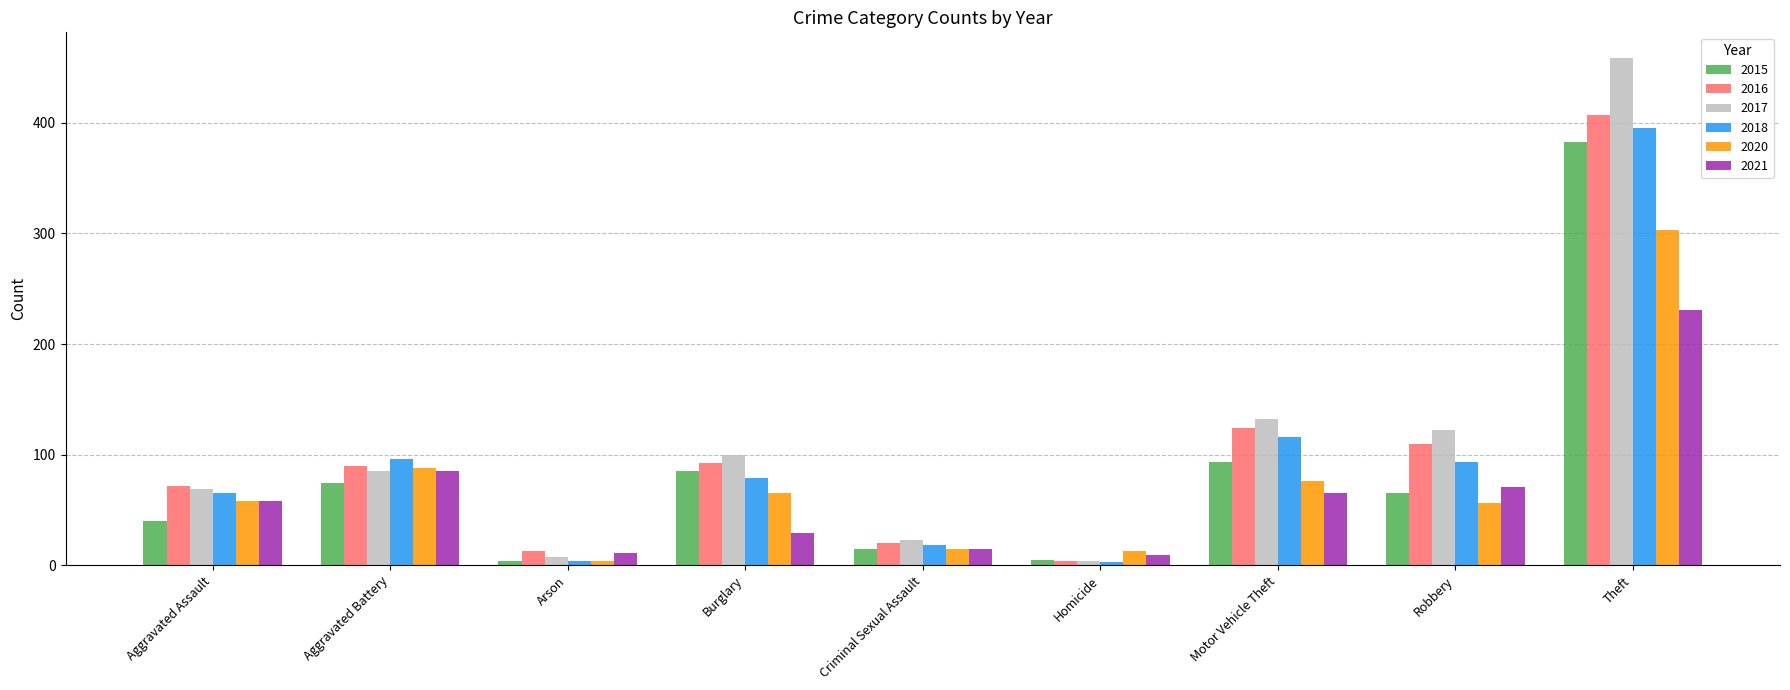

Which series changed the most between Arson and Criminal Sexual Assault?

2017